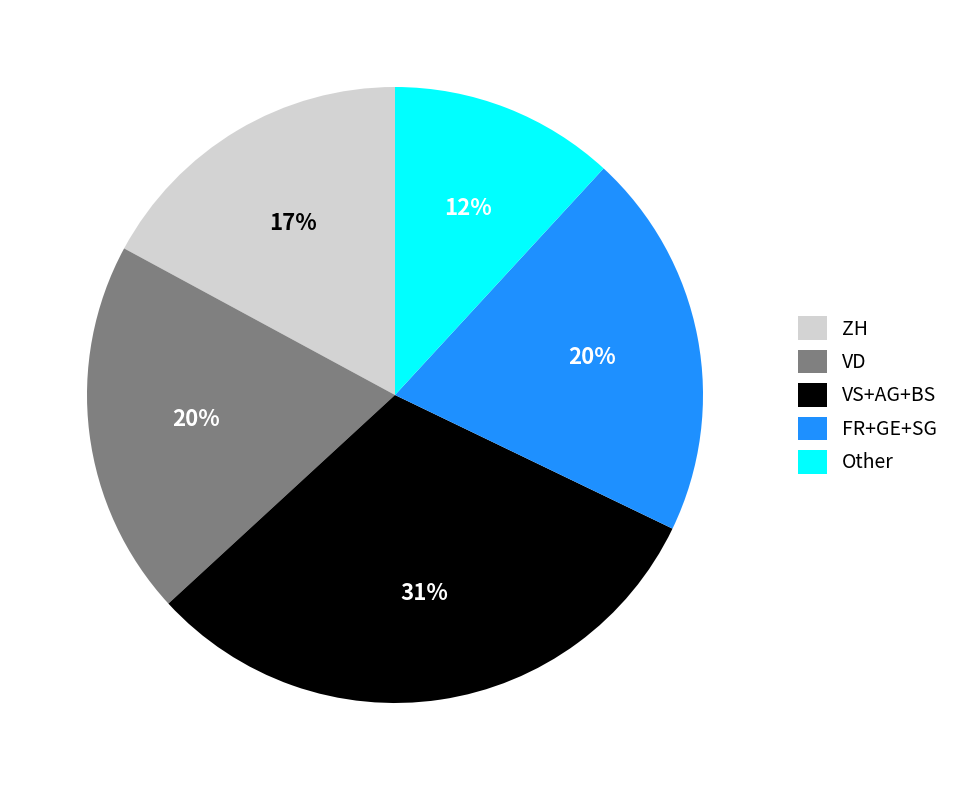

Count the number of slices in the pie.

5